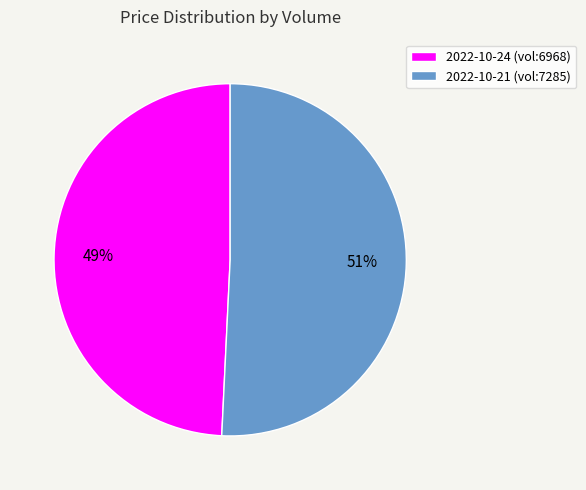

Do 2022-10-24 (vol:6968) and 2022-10-21 (vol:7285) together represent more than half of the pie?

Yes